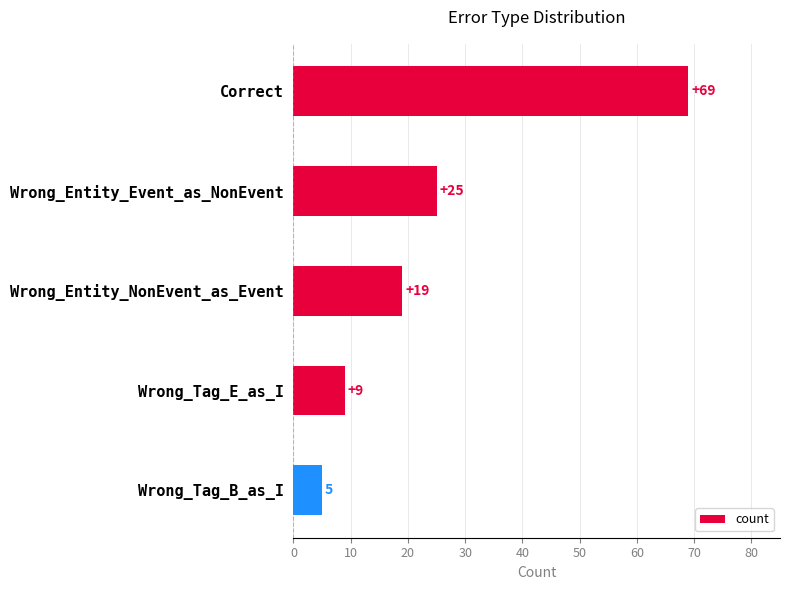

How many data points are less than 19?

2